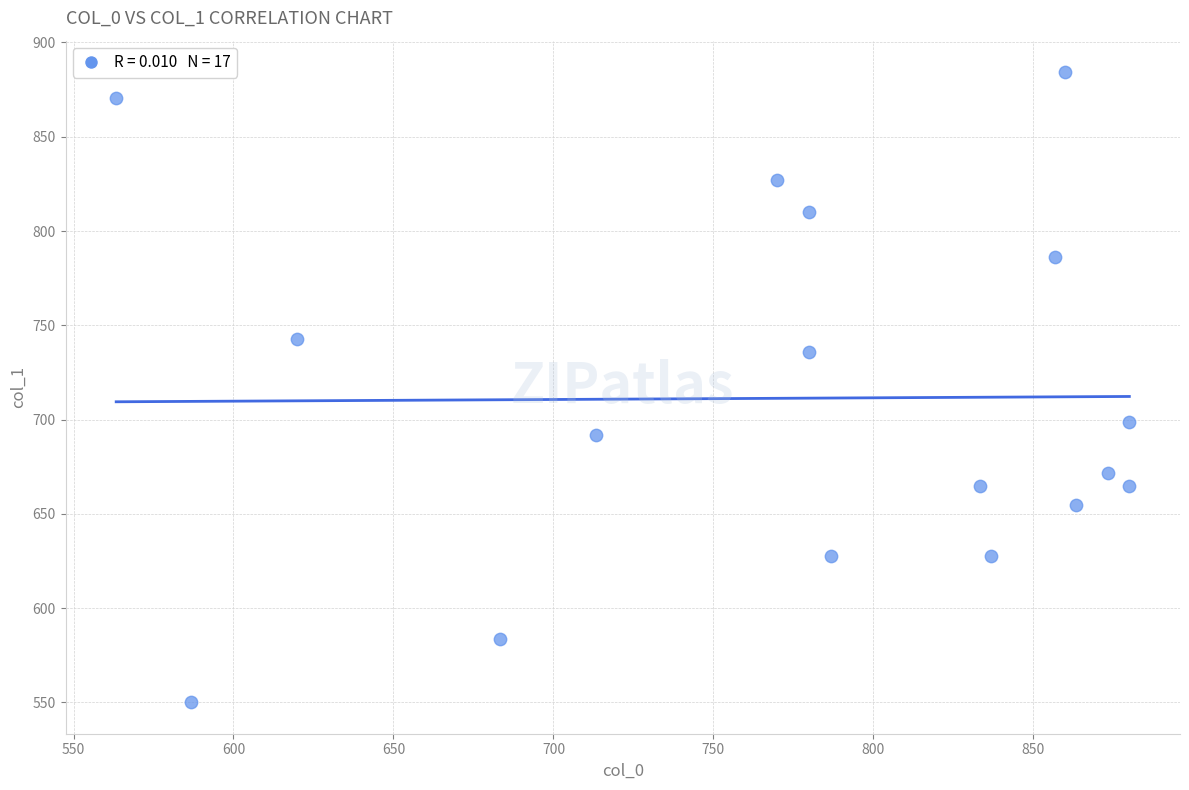

What is the range of X values (max minus min)?

316.7